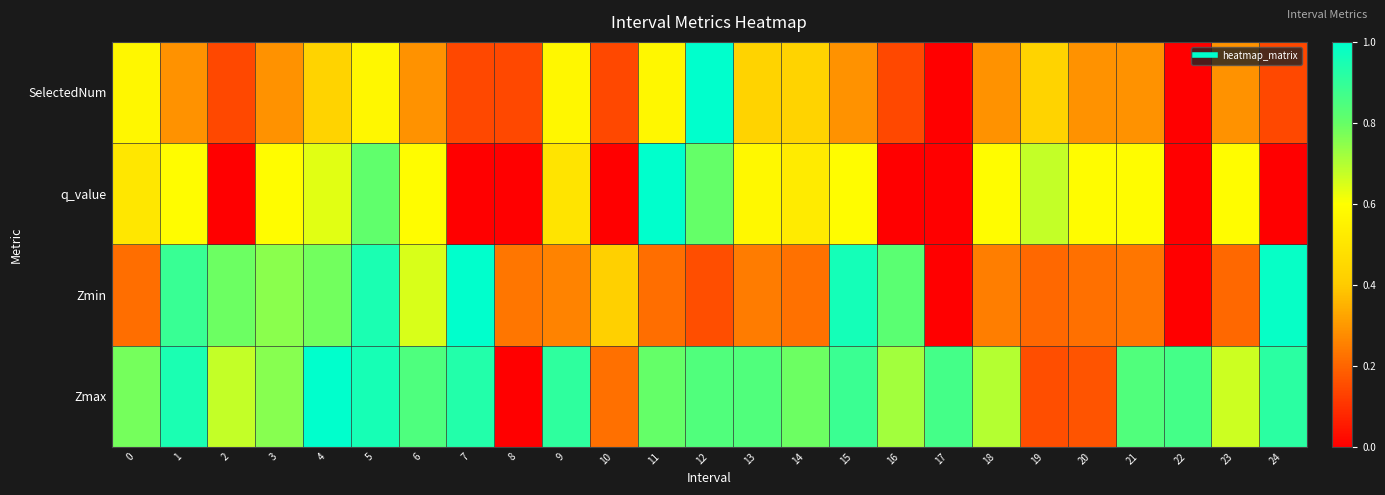

Which series has the widest spread of values?

Zmax